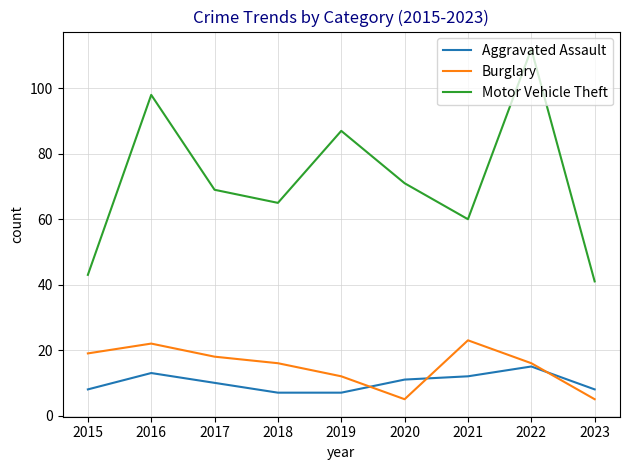

What are all the series names shown in the legend?

Aggravated Assault, Burglary, Motor Vehicle Theft